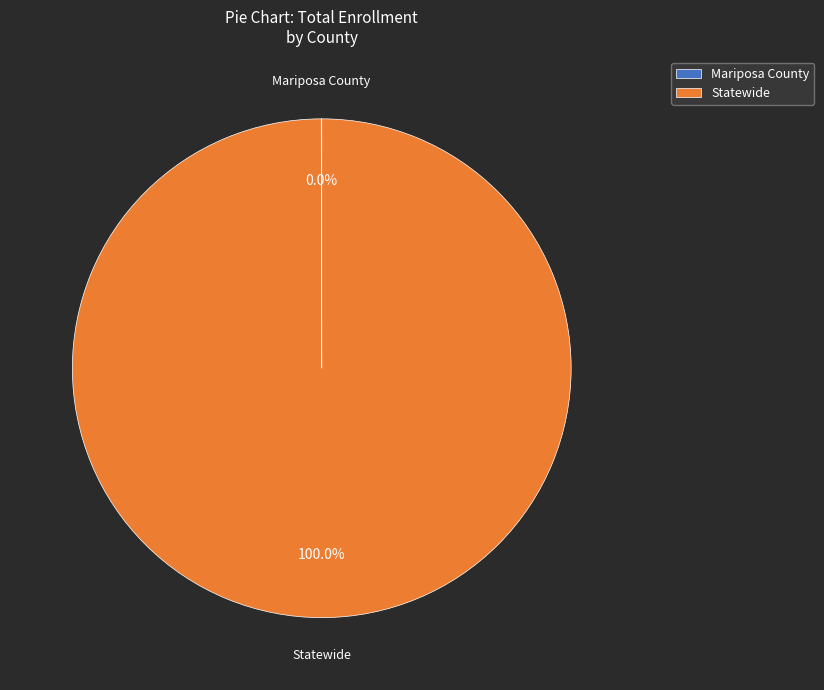

Is there any slice that represents more than half of the pie?

Yes